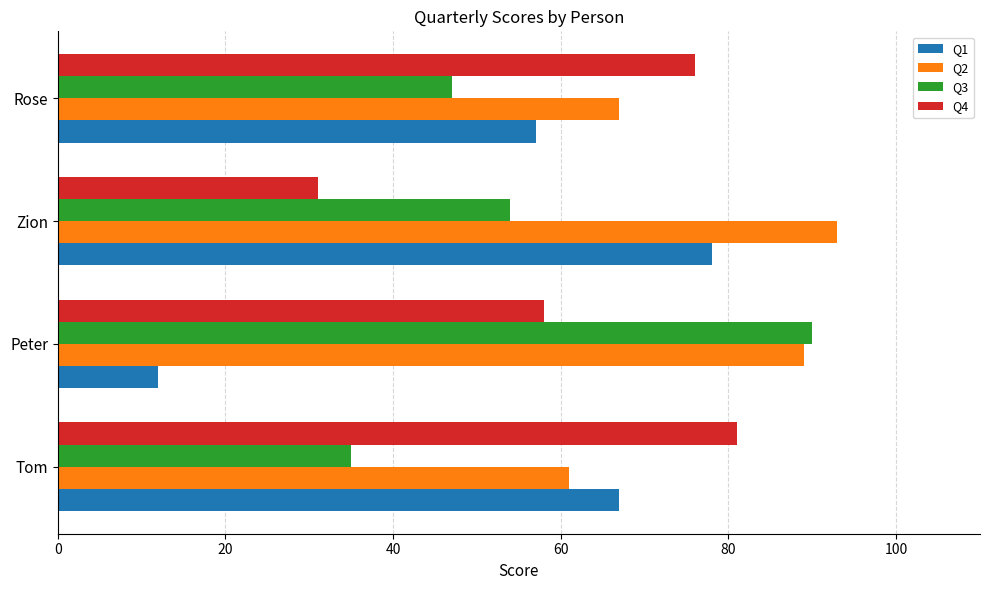

What is the spread (max minus min) of values at Peter?

78